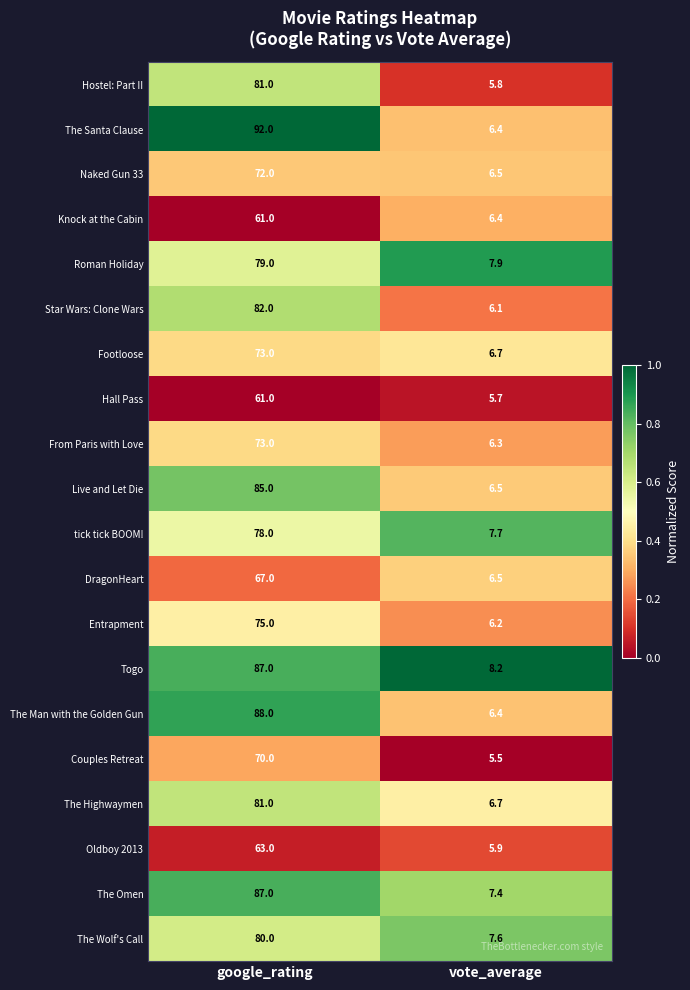

Which series has the largest range (max minus min)?

The Santa Clause